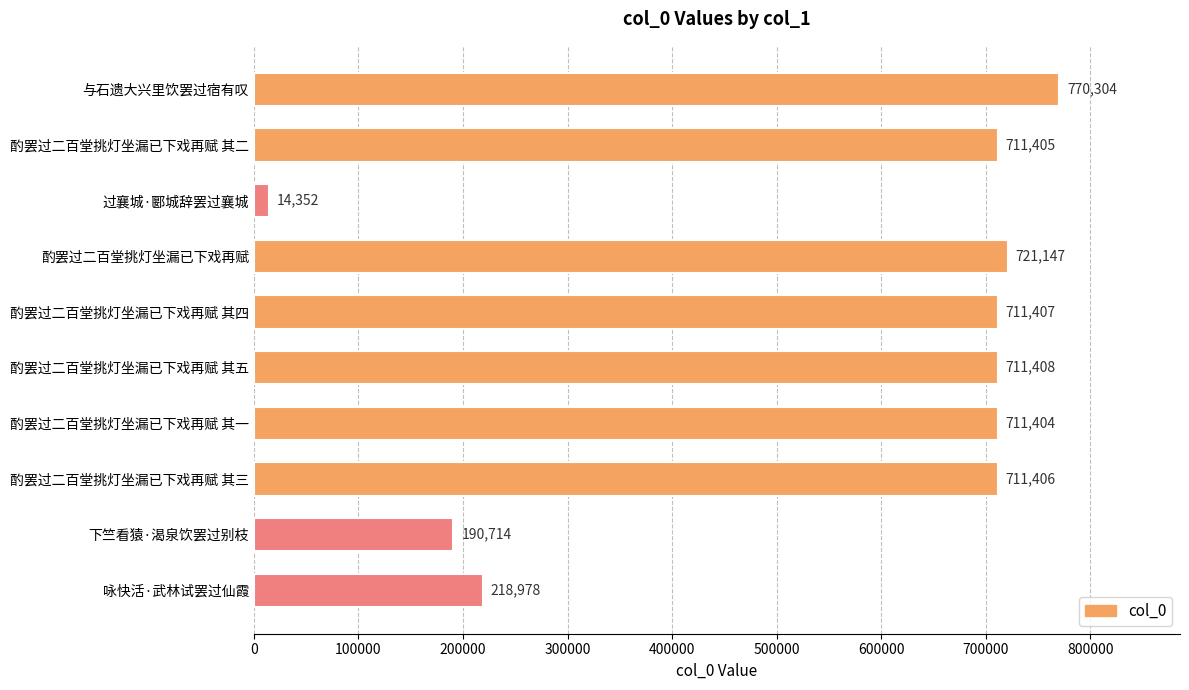

Reading bottom to top, what are all the values shown in this chart?

218978	190714	711406	711404	711408	711407	721147	14352	711405	770304